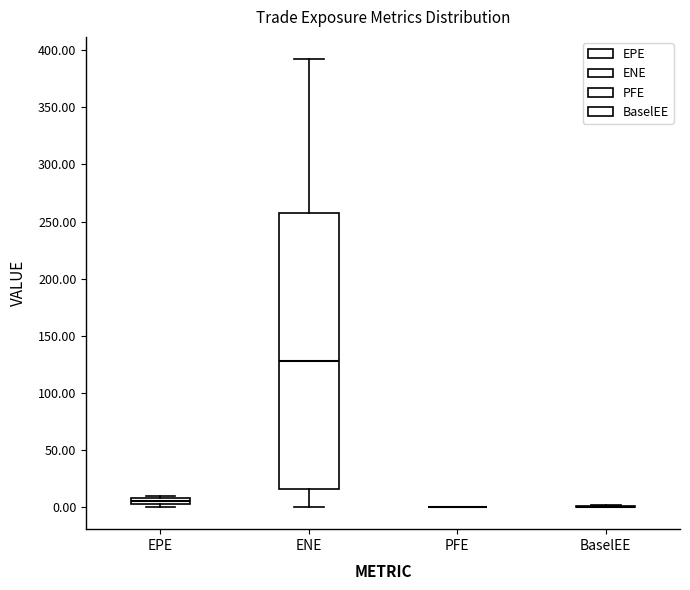

Where is the lower edge of the box for EPE on the y-axis? The values are not printed on the chart, so give them approximately, as read against the axis.

0